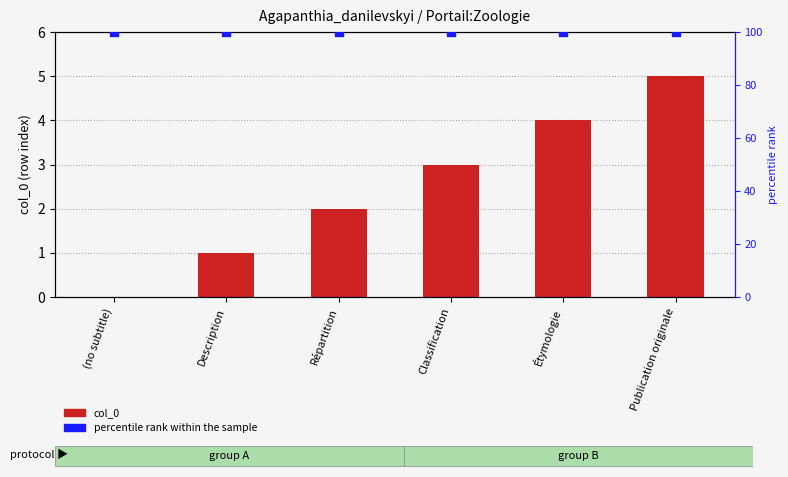

What is the total value across all series at Répartition?

102